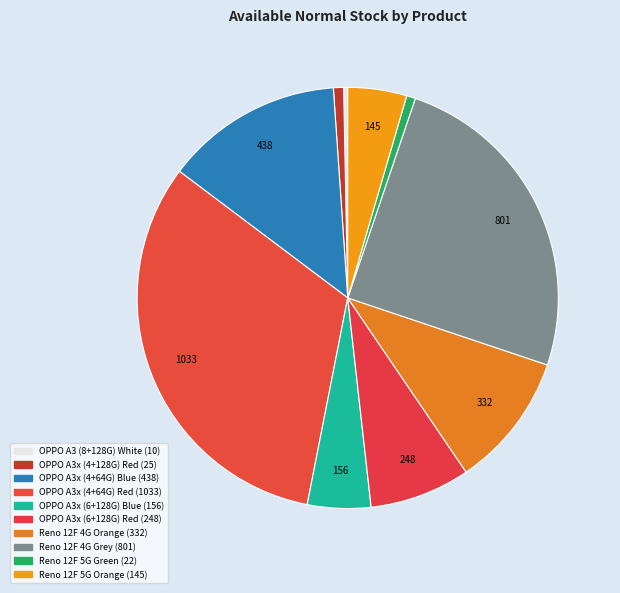

To the nearest percent, what portion does Reno 12F 4G Grey represent?

25%